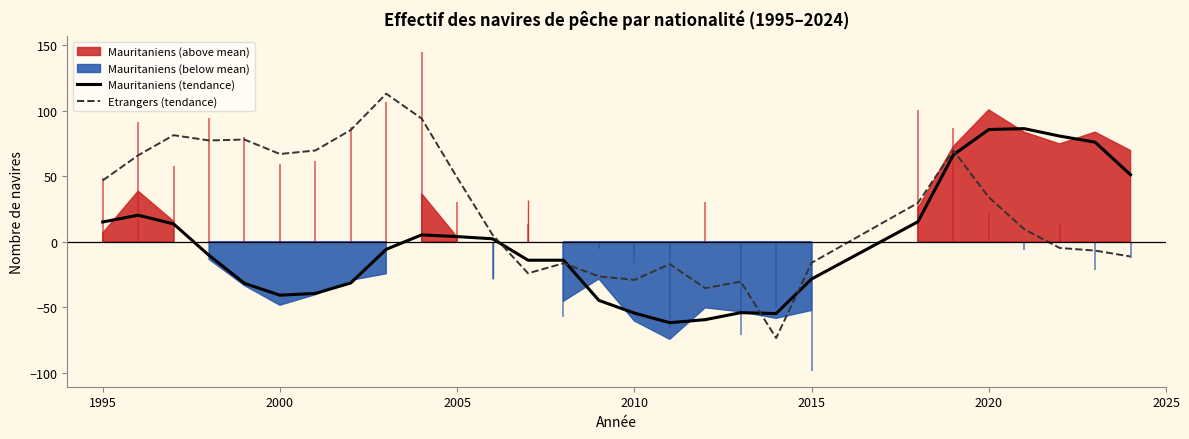

The value of Mauritaniens (tendance) at 2000 is -40.8. True or false?

True